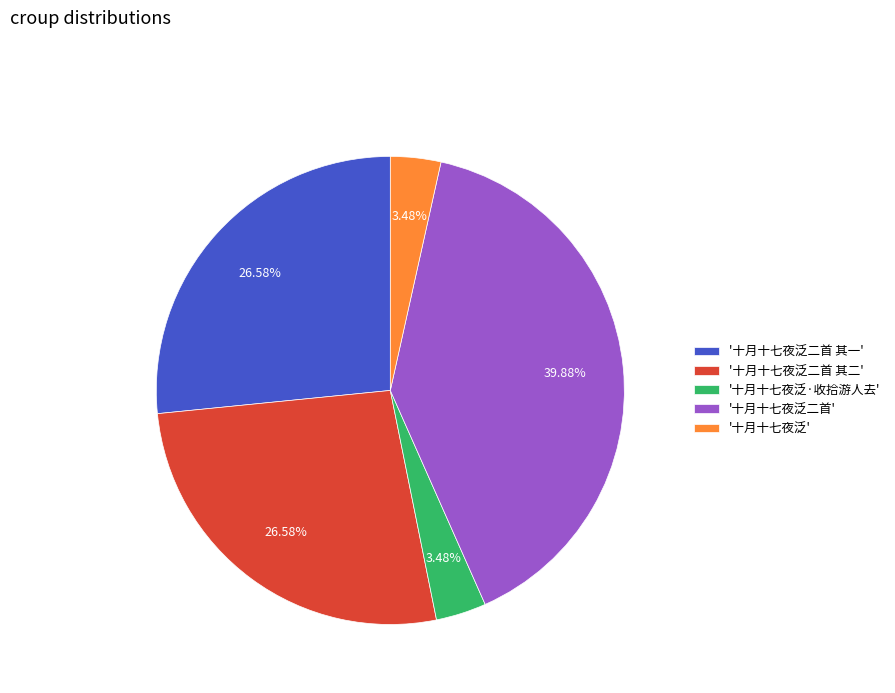

Between '十月十七夜泛二首' and '十月十七夜泛二首 其一', which is larger?

'十月十七夜泛二首'